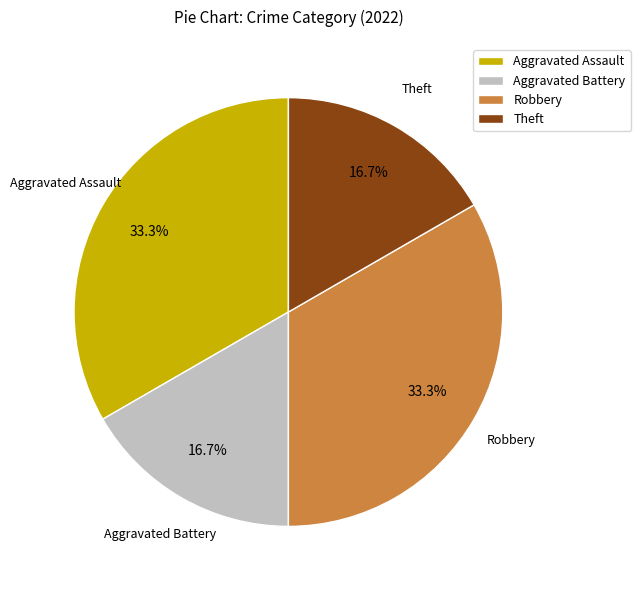

Count the number of slices in the pie.

4